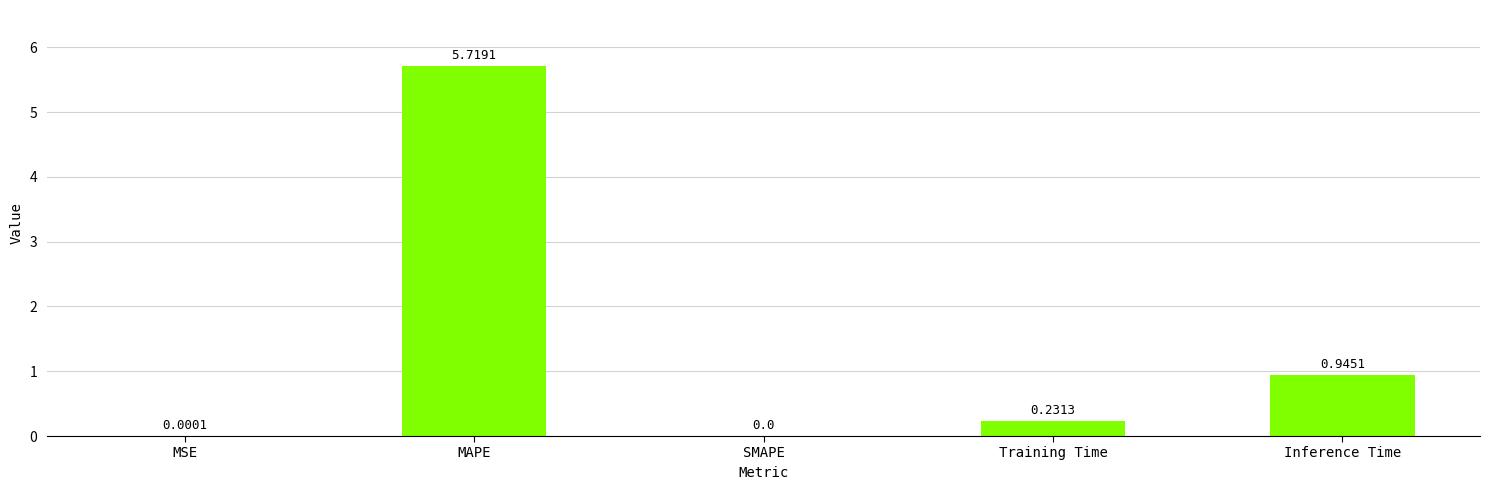

Which has a higher value, SMAPE or MSE?

MSE